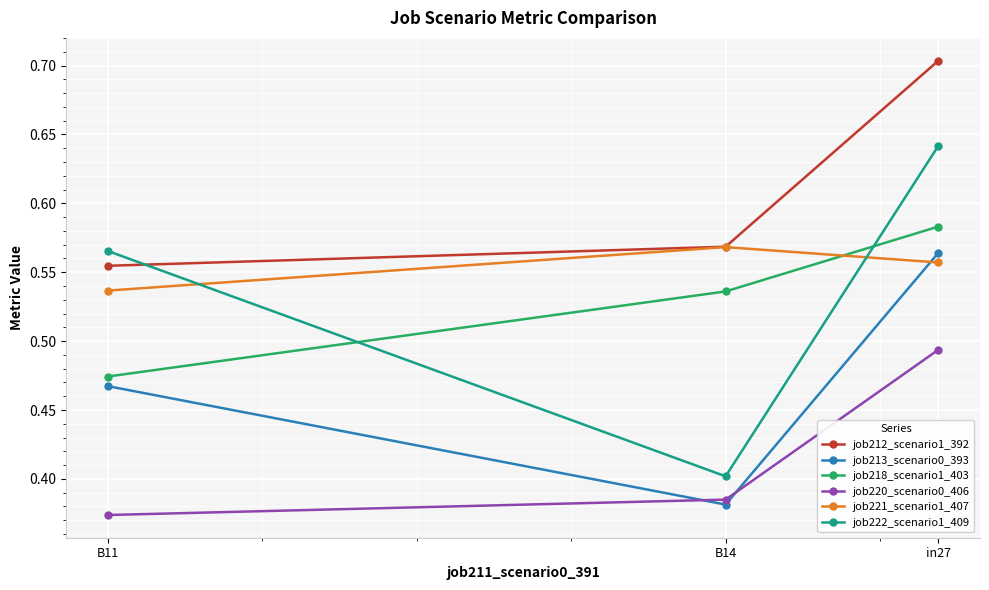

What position from the left is B11?

1